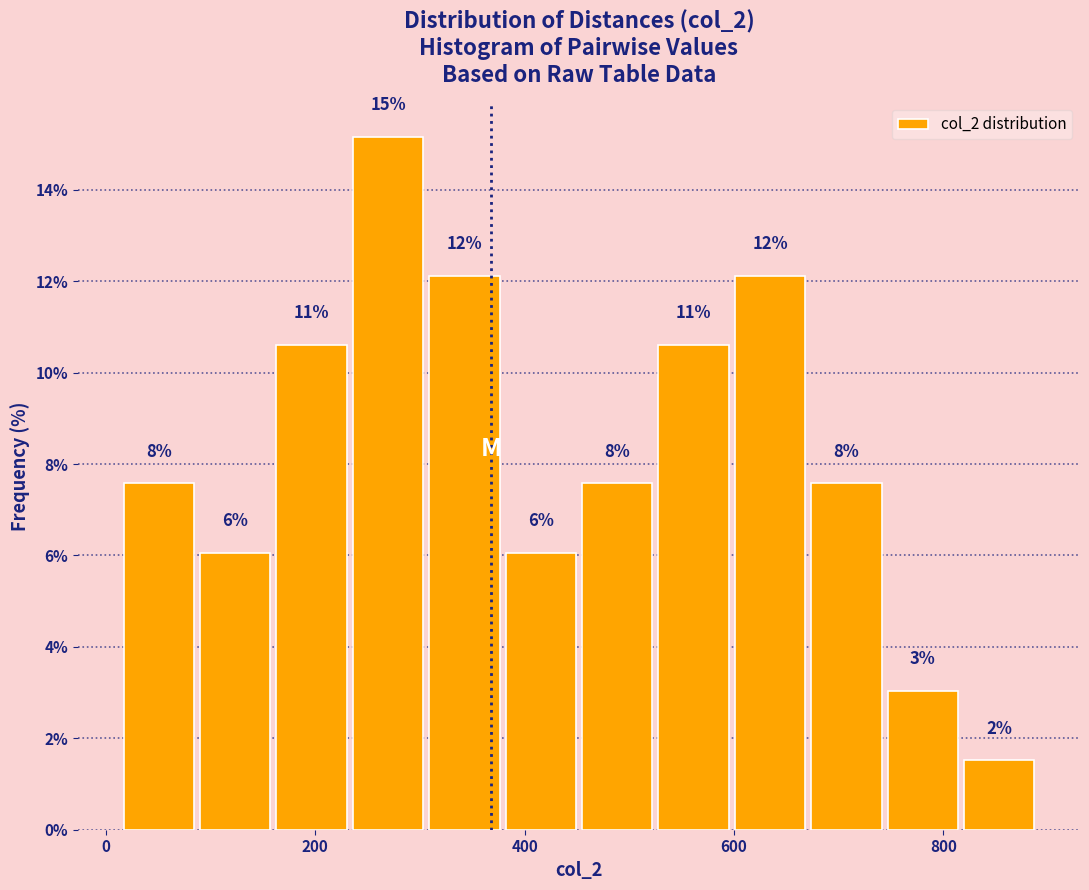

Read against the x-axis, roughly where is the centre of the tallest bar?

260